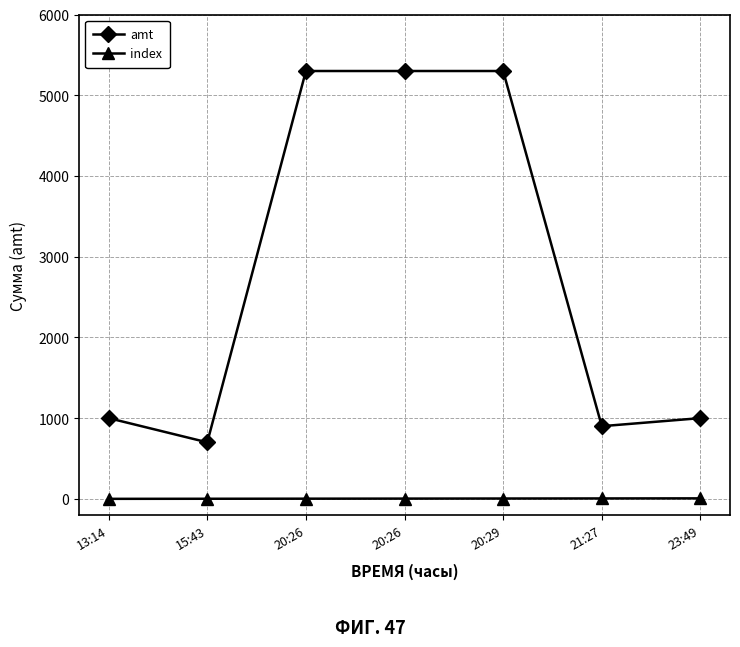

Is it true that index equals 2 at 20:29?

False